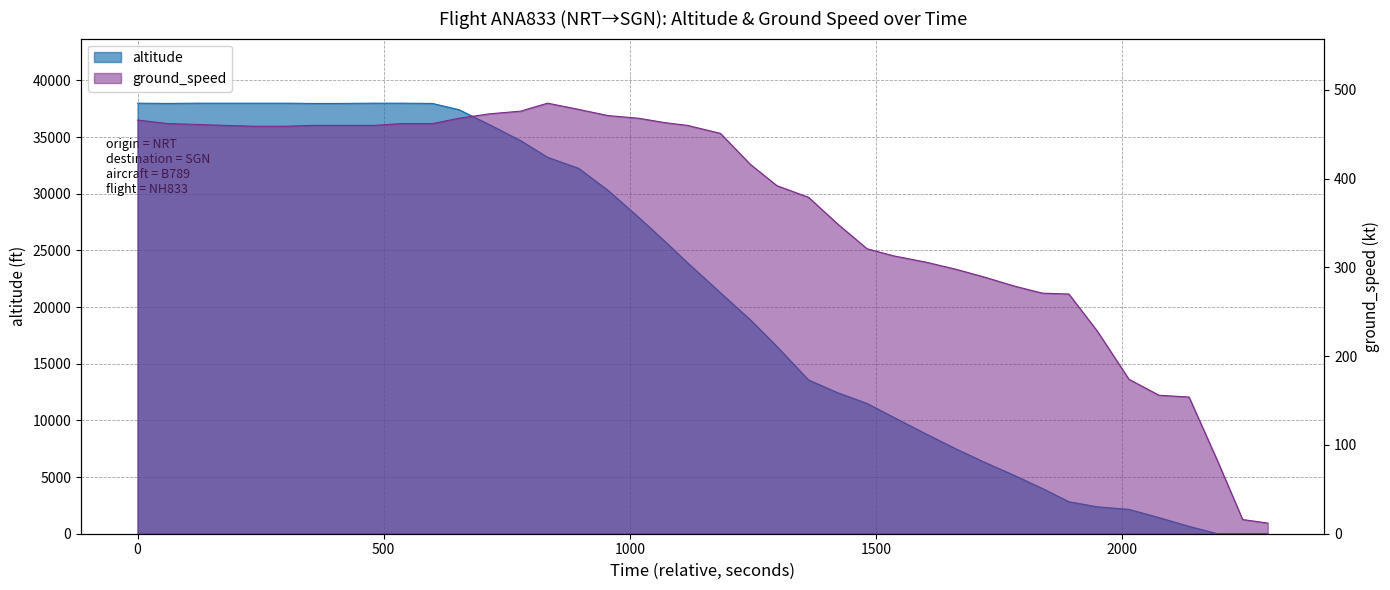

The value at 9 is 23238. True or false?

False